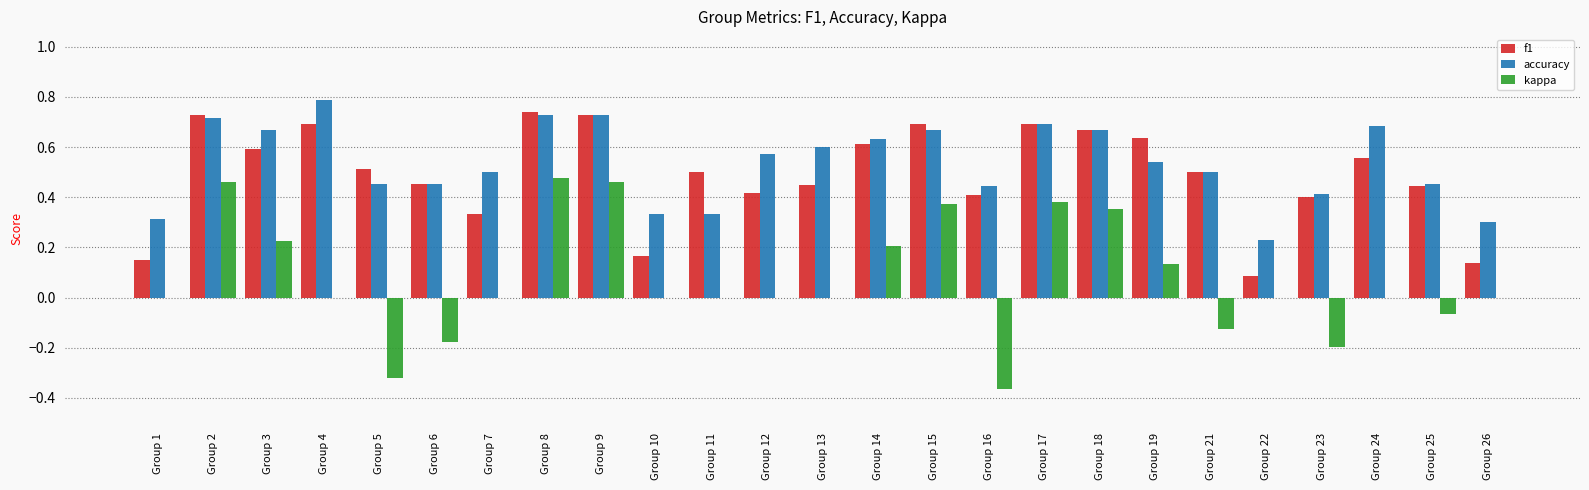

What is the total value across all series at Group 12?

1.0